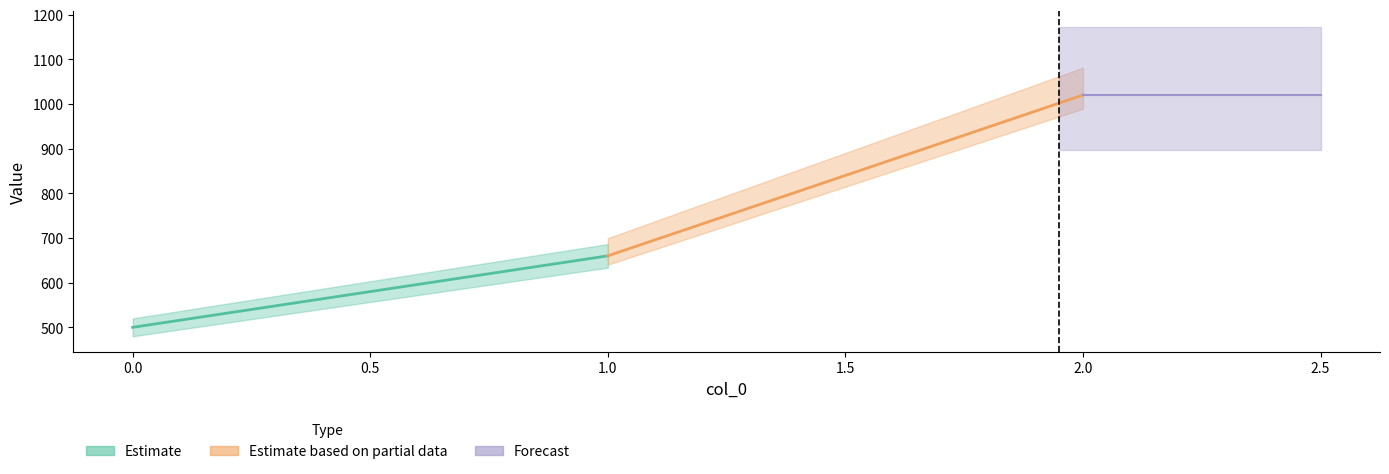

The value of Estimate based on partial data at 2 is 1490. True or false?

False